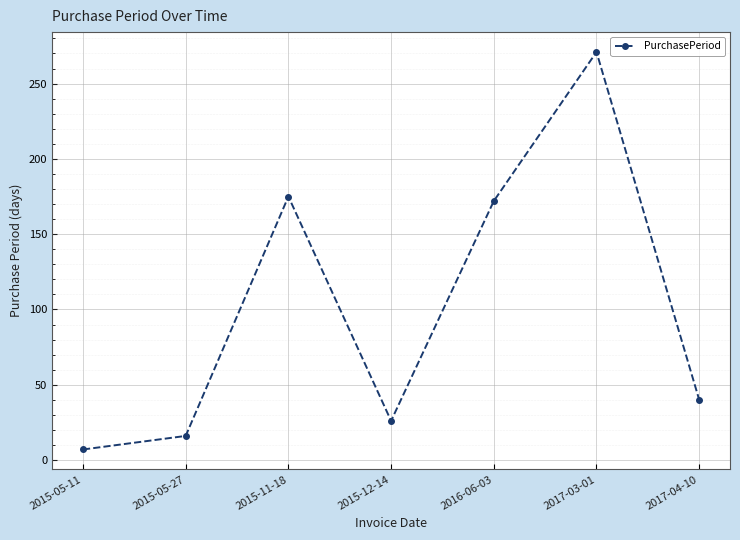

What is the difference between the second highest and second lowest values?

159